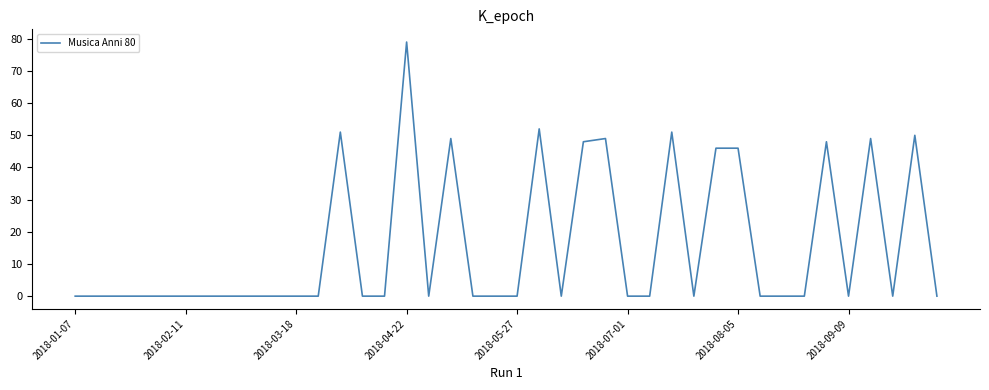

What is the greatest value displayed?

79